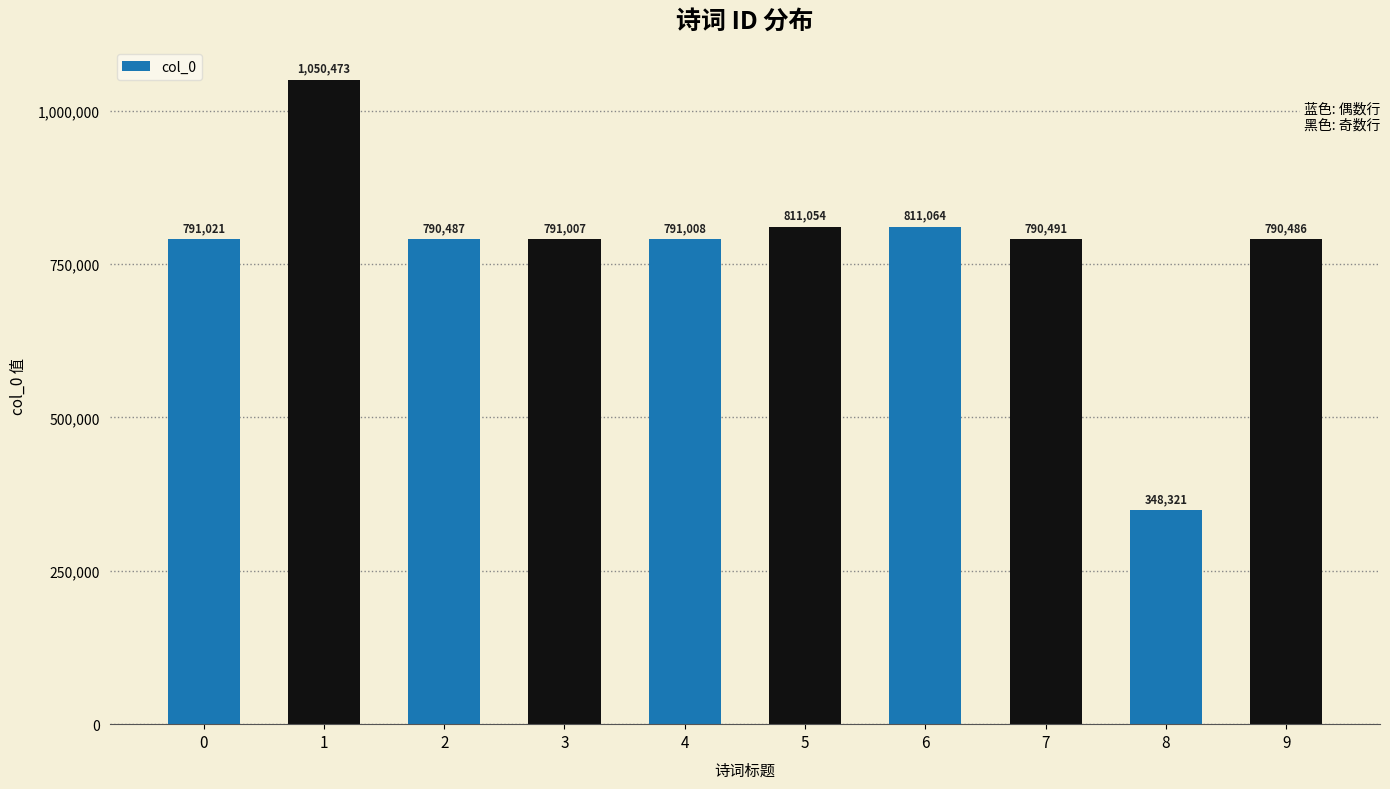

Reading right to left, transcribe all the data shown in this chart.

790486	348321	790491	811064	811054	791008	791007	790487	1050473	791021